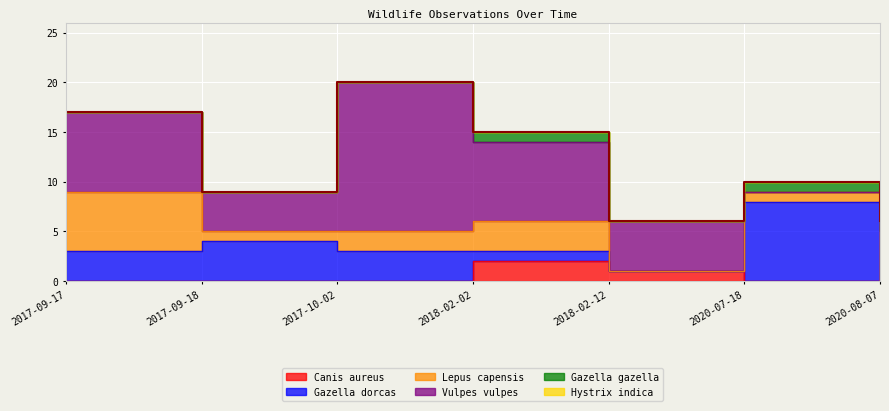

What is the label of the 4th point from the right?

2018-02-02